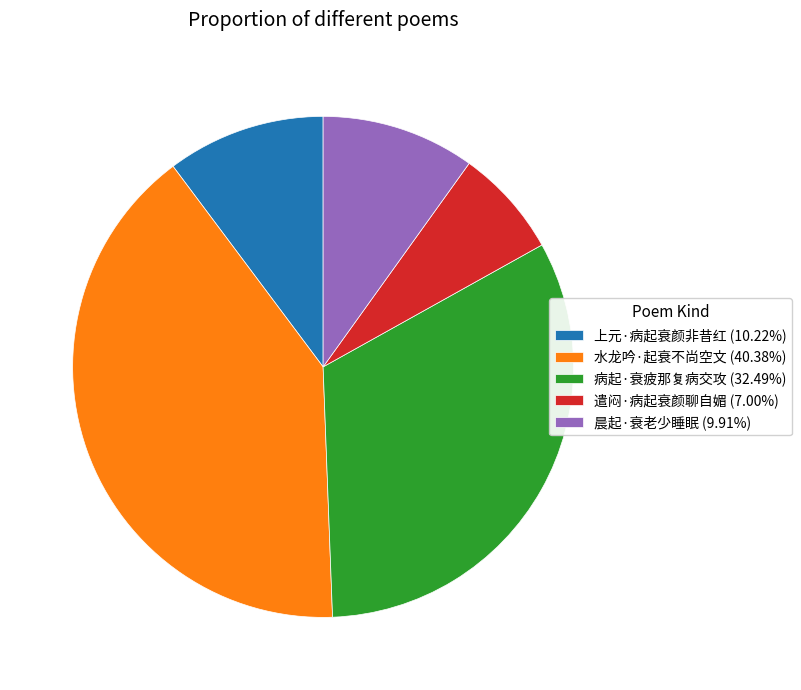

Between 遣闷·病起衰颜聊自媚 and 病起·衰疲那复病交攻, which is larger?

病起·衰疲那复病交攻